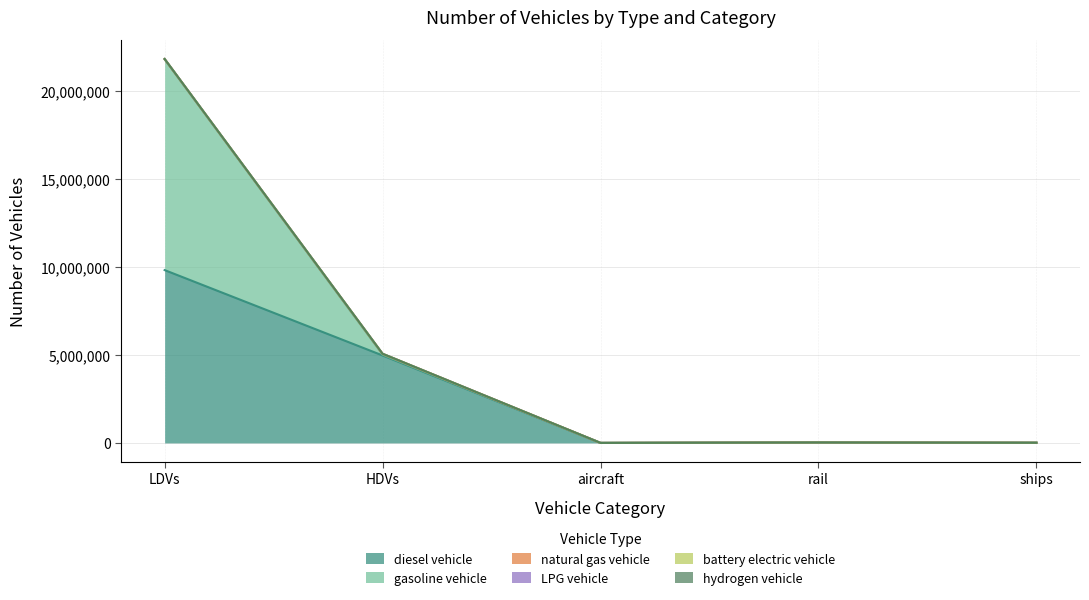

The value of battery electric vehicle at rail is -47.1. True or false?

False